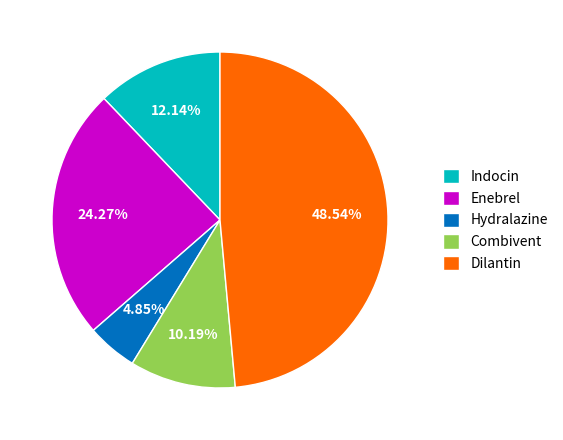

How much of the chart is everything except Combivent?

89.8%